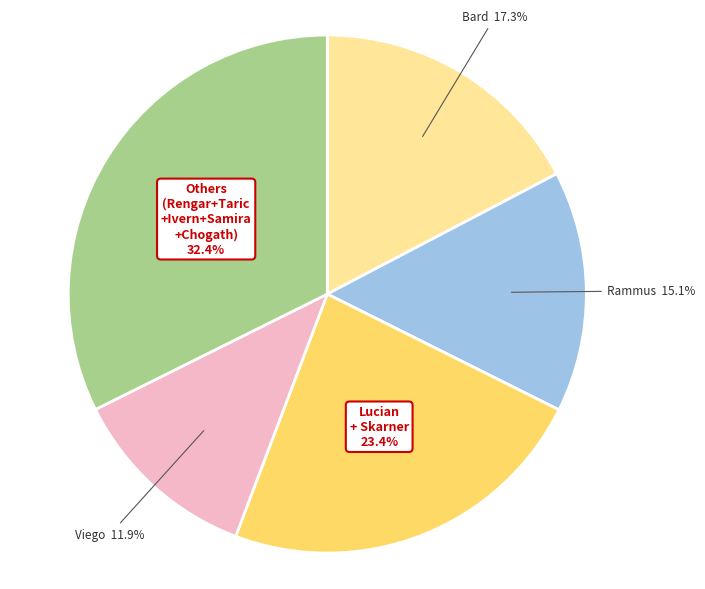

Is there any slice that represents more than half of the pie?

No